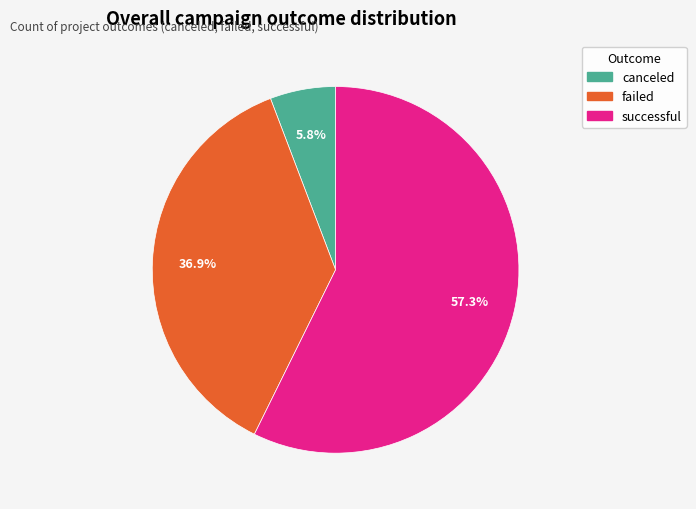

What is the total percentage of canceled and successful?

63.1%